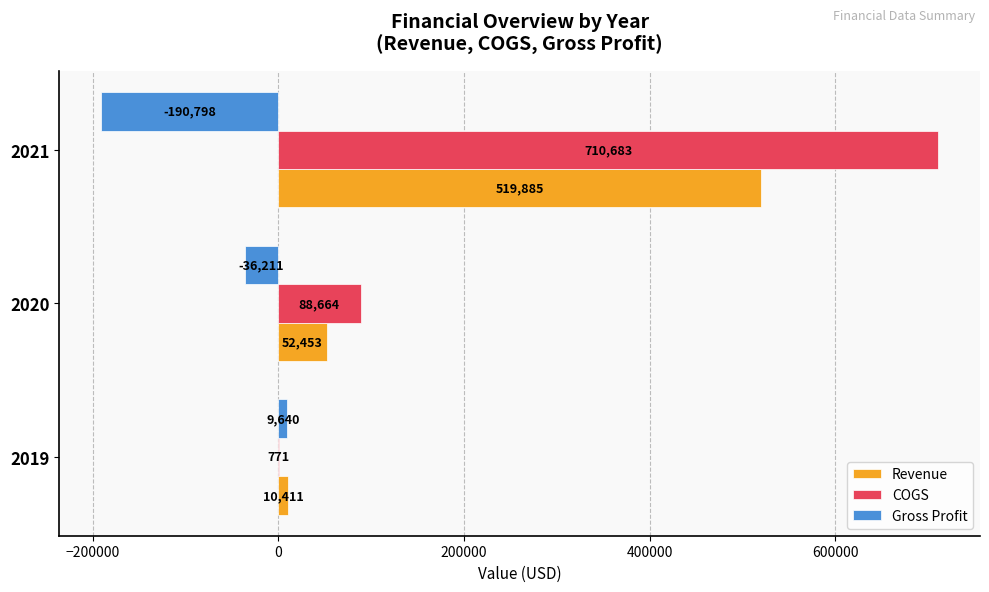

Where is Revenue nearest to the value 265148?

2020